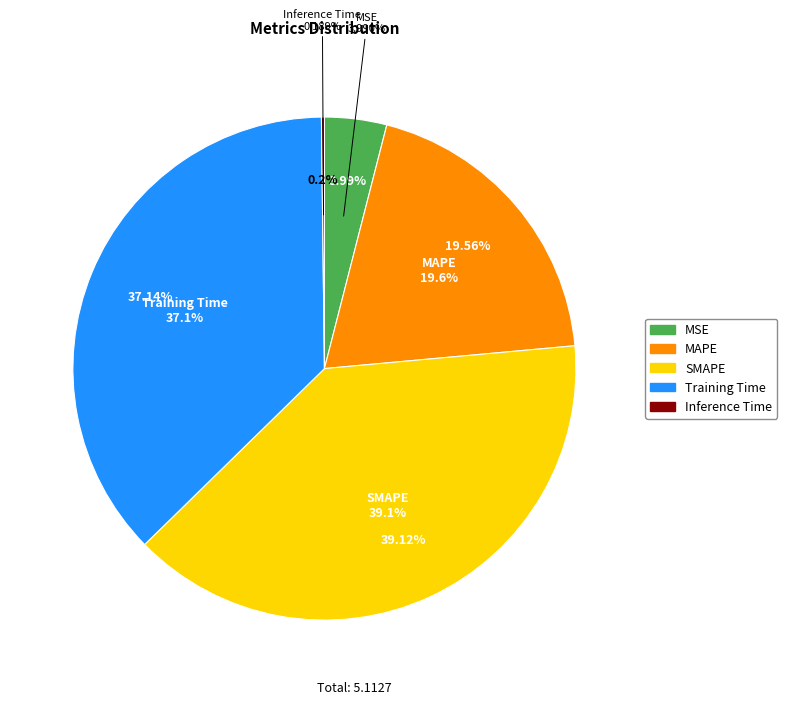

What is the total percentage of MAPE and Training Time?

56.7%